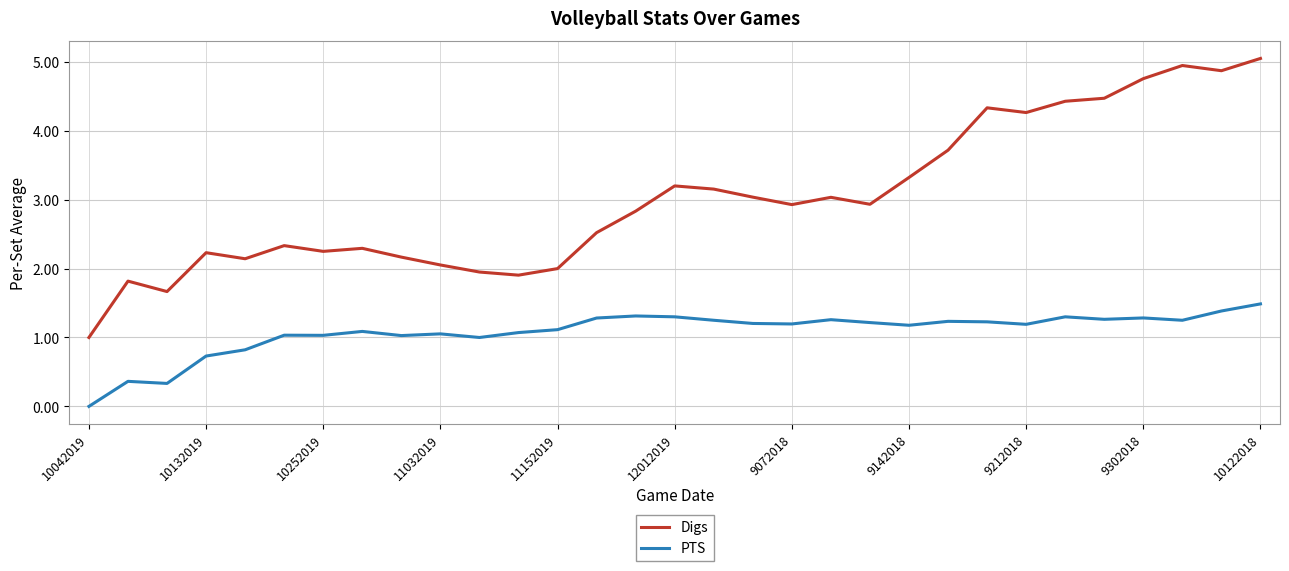

True or false: PTS and Digs cross at least once.

False